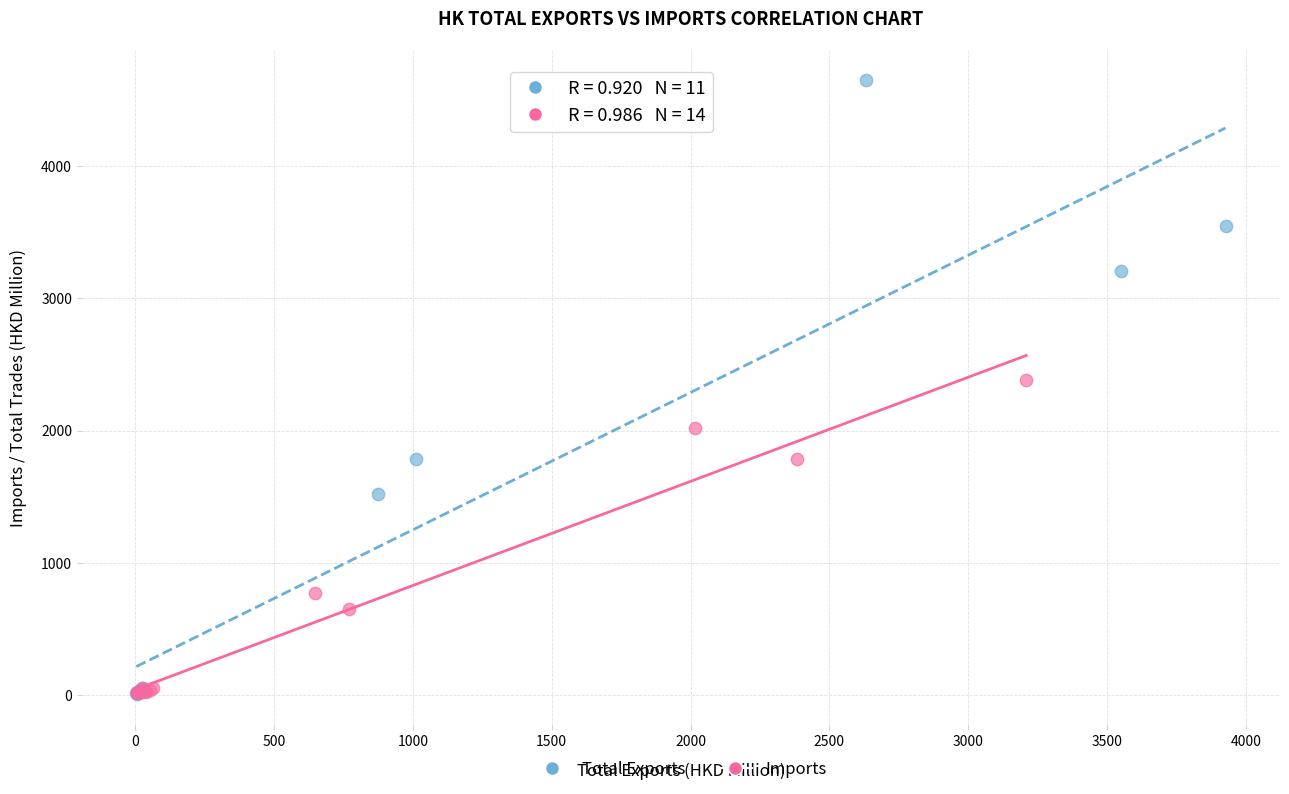

Which series has the largest Y range (max minus min)?

Total Exports